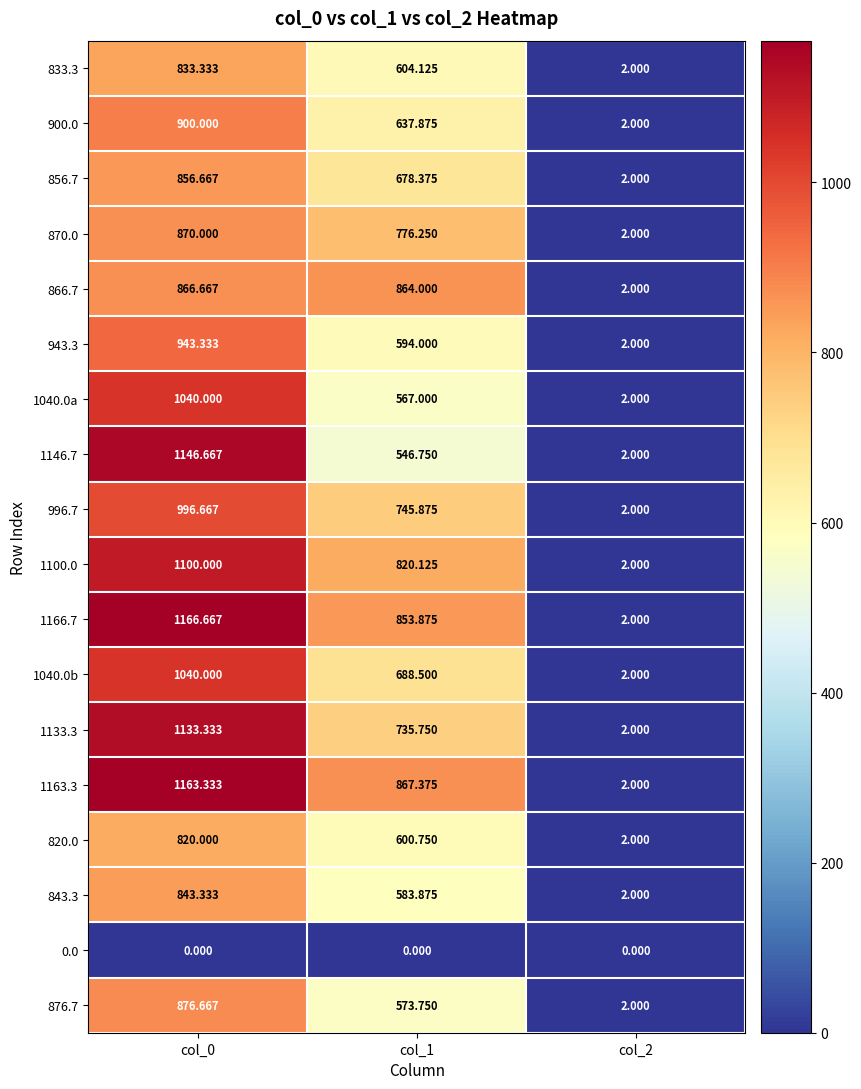

At which category is the sum across all series the highest?

col_0